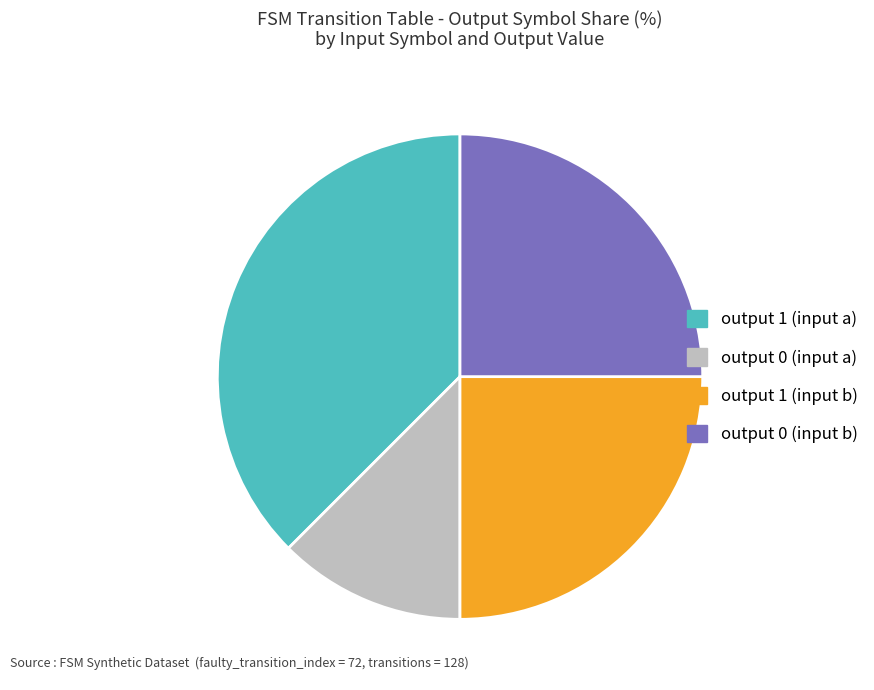

Is there any slice that represents more than half of the pie?

No